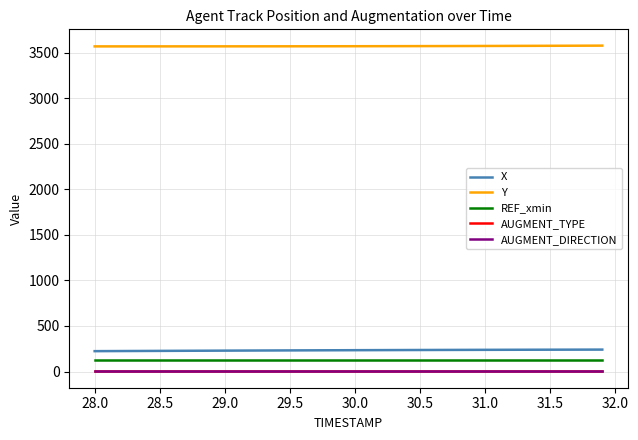

True or false: X and REF_xmin cross at least once.

False